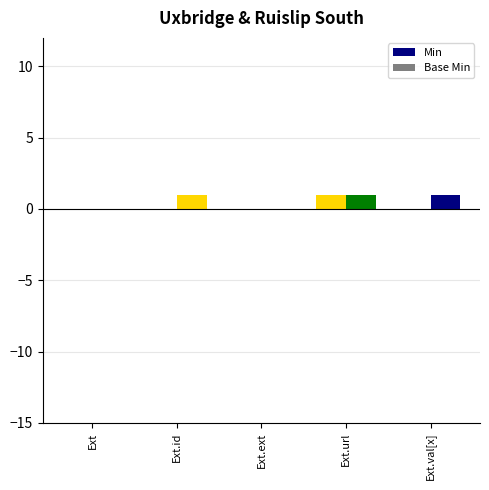

Count the number of categories in the chart.

5